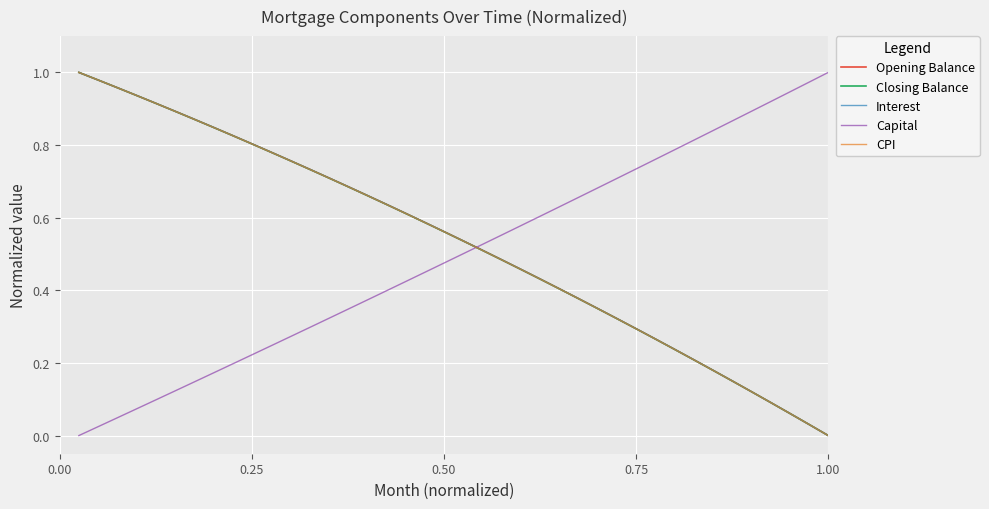

Does the chart have visible grid lines?

Yes